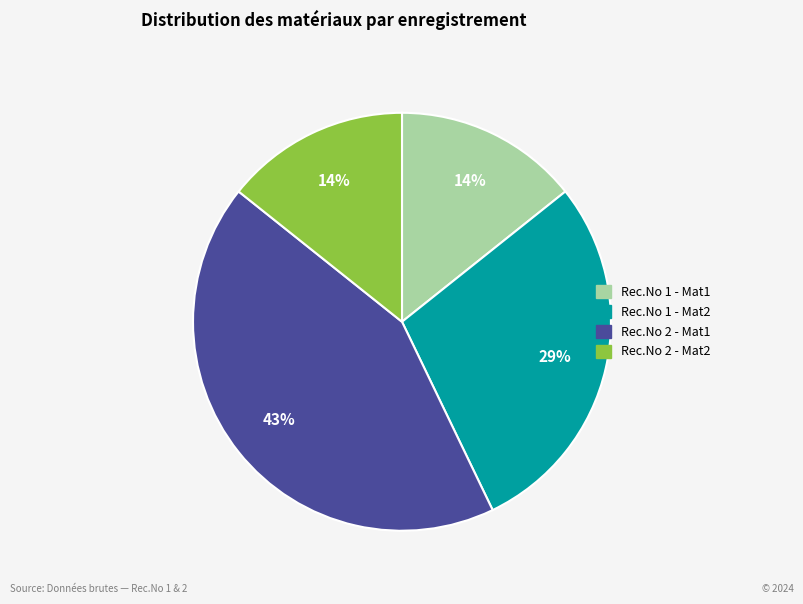

Is the sum of Rec.No 2 - Mat1 and Rec.No 1 - Mat2 greater than half?

Yes